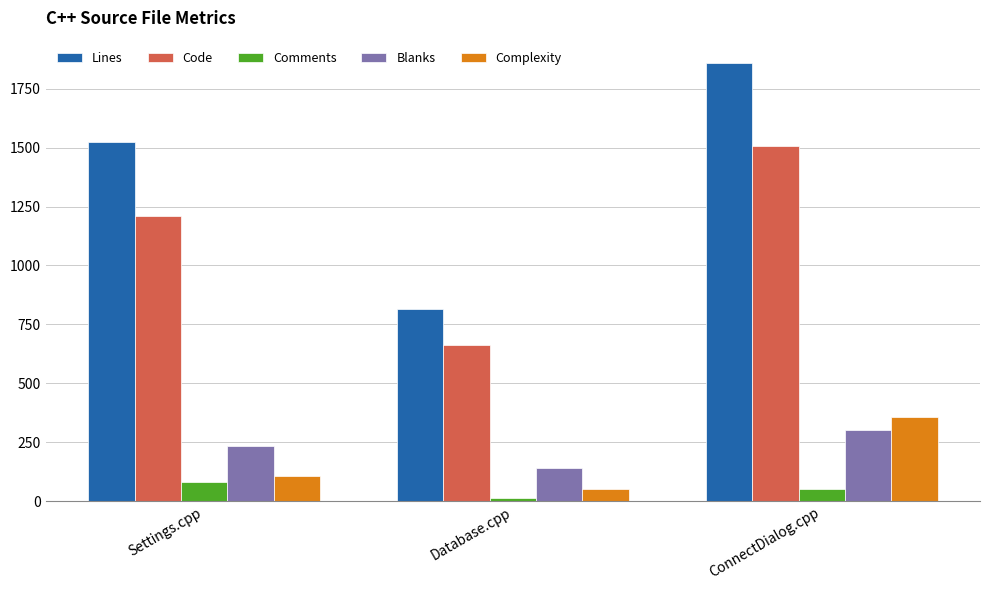

What is the difference between the Lines values at ConnectDialog.cpp and Database.cpp?

1047